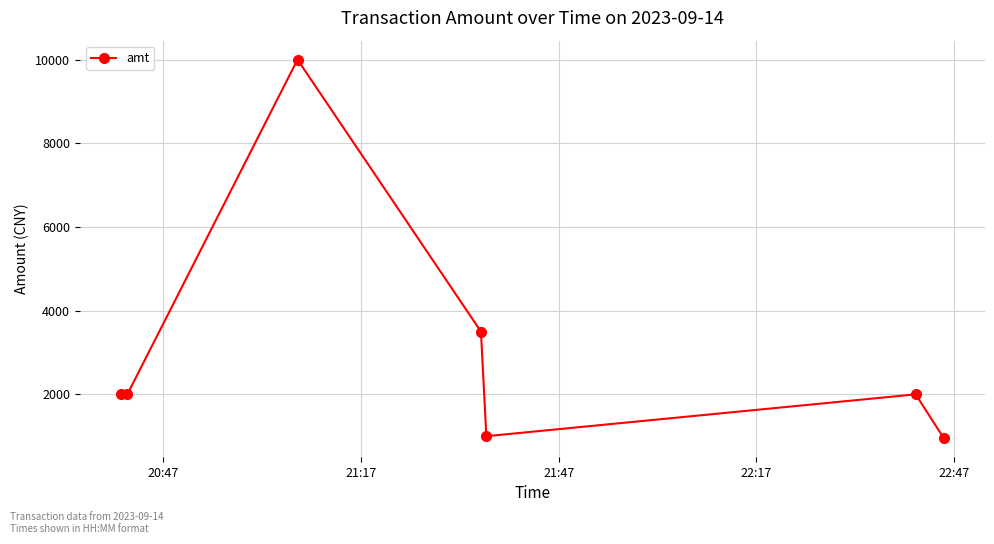

How many series are shown in this chart?

1